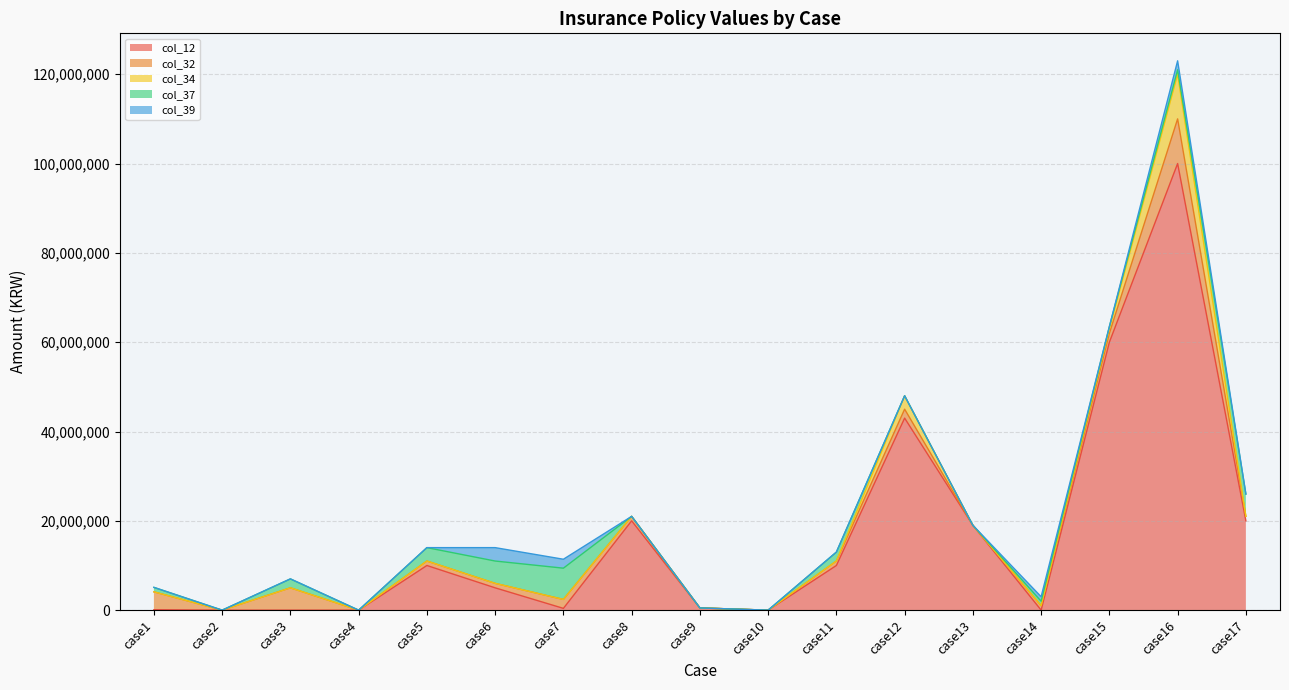

List the series in order of their peak value, lowest first.

col_39, col_37, col_32, col_34, col_12